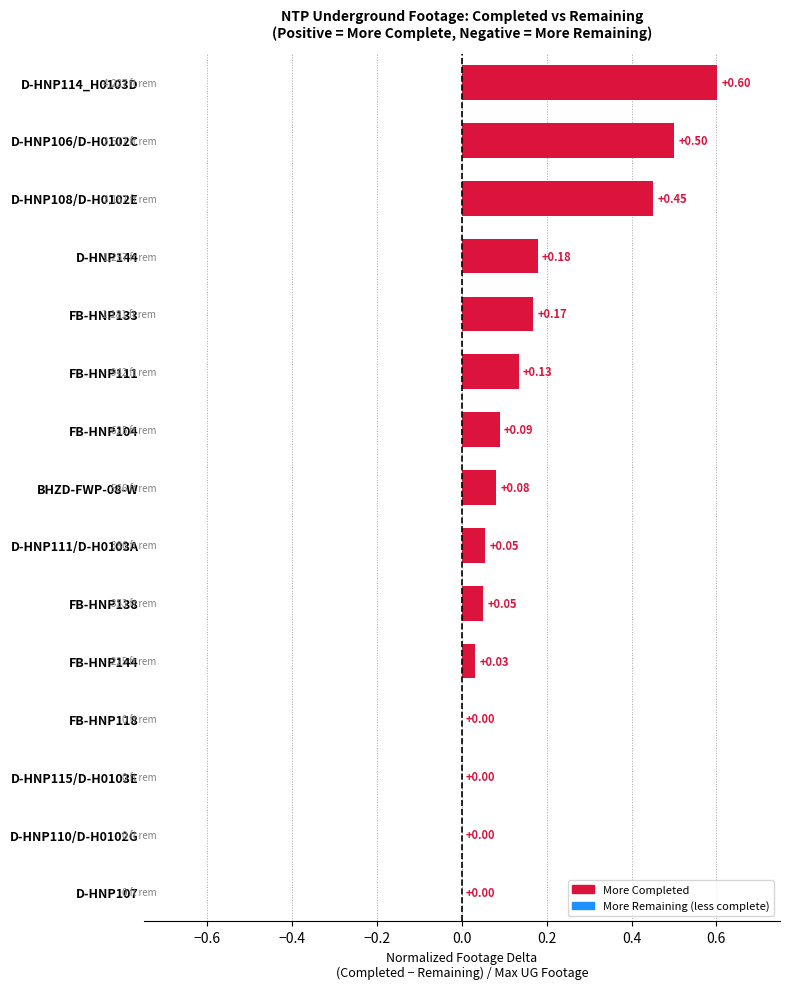

Which has a higher value, D-HNP111/D-H0103A or FB-HNP133?

FB-HNP133